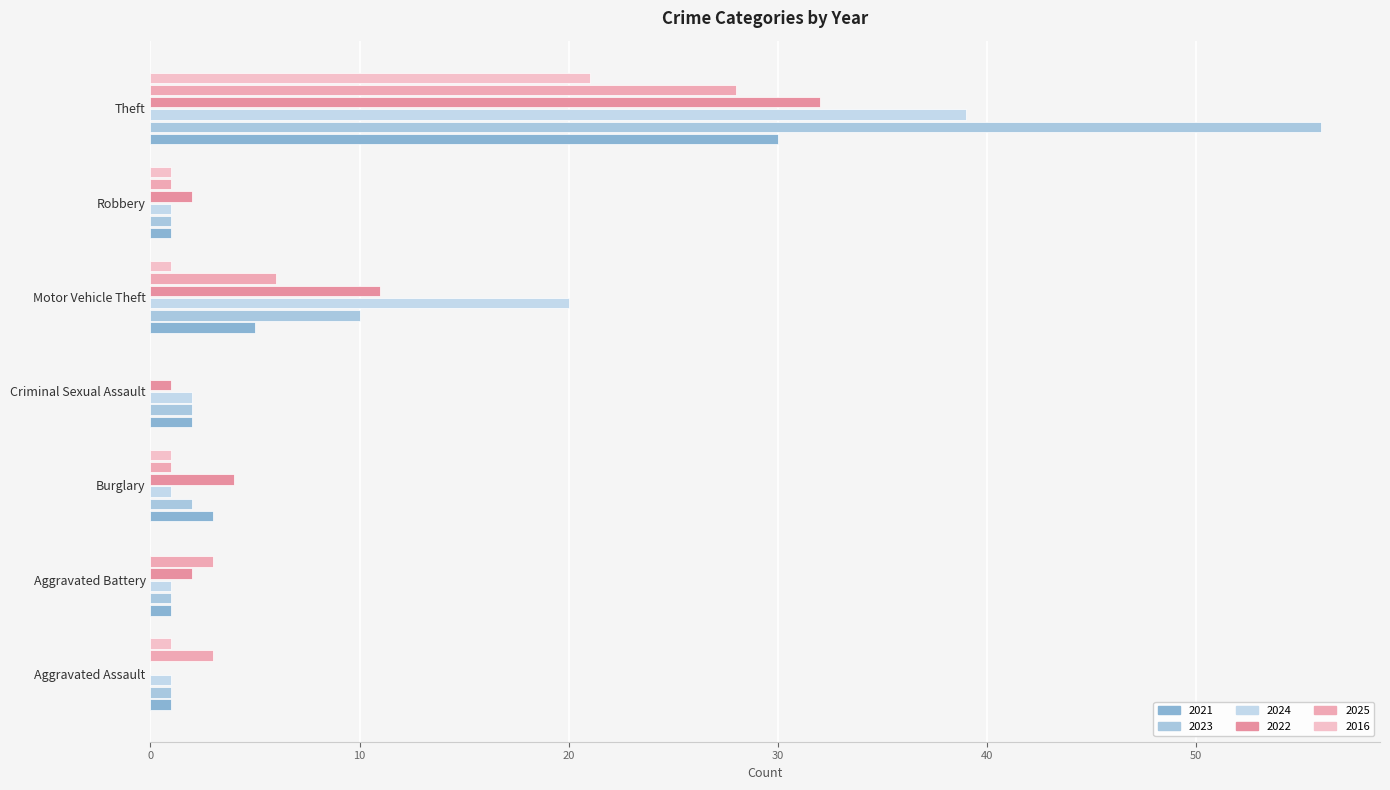

What is the average value of the 2016 series?

4